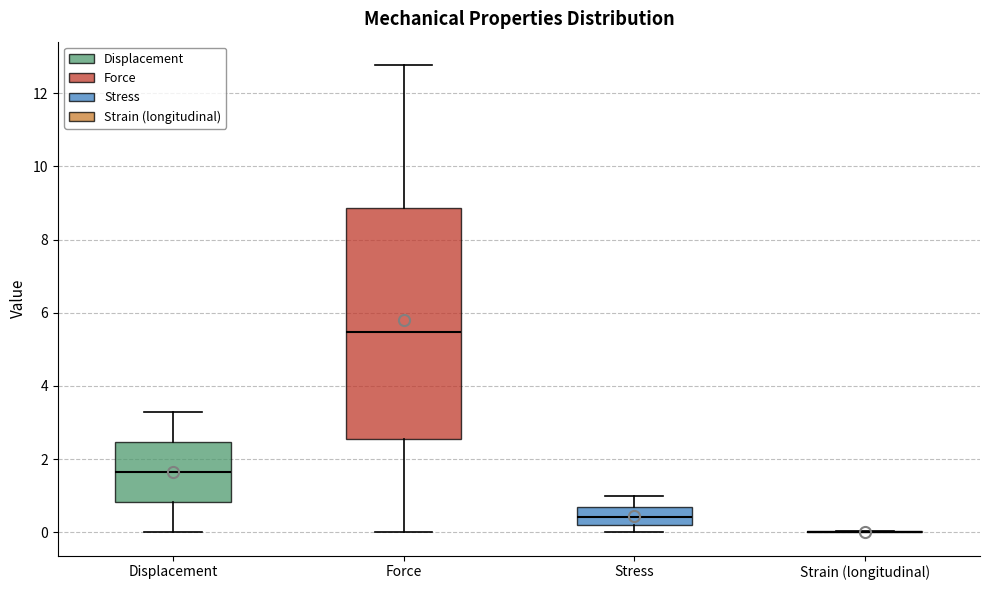

Reading left to right, transcribe this box plot: for each box, give where its median line is, the range the box spans, and where its two whiskers end, as read against the y-axis. The values are not printed on the chart, so give them approximately, as read against the axis.

Displacement: median 1.6, box 0.8 to 2.4, whiskers 0.0 to 3.2
Force: median 5.4, box 2.6 to 8.8, whiskers 0.0 to 12.8
Stress: median 0.4, box 0.2 to 0.6, whiskers 0.0 to 1.0
Strain (longitudinal): box collapsed to a line at 0.0, whiskers 0.0 to 0.0